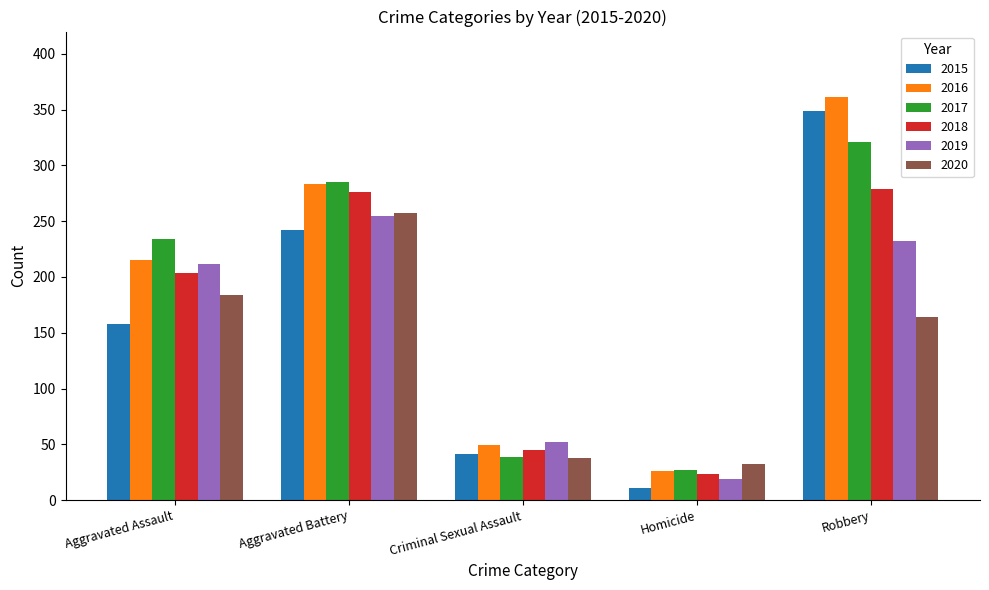

What is the value of the 2020 bar at the 2nd from the left?

257